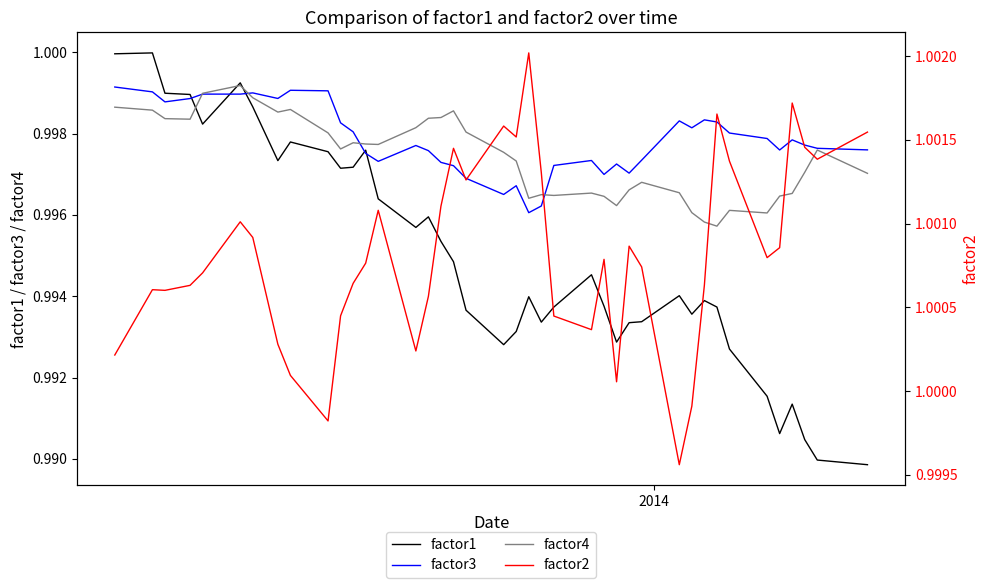

In factor4, how many points are lower than both neighbors (excluding endpoints)?

9